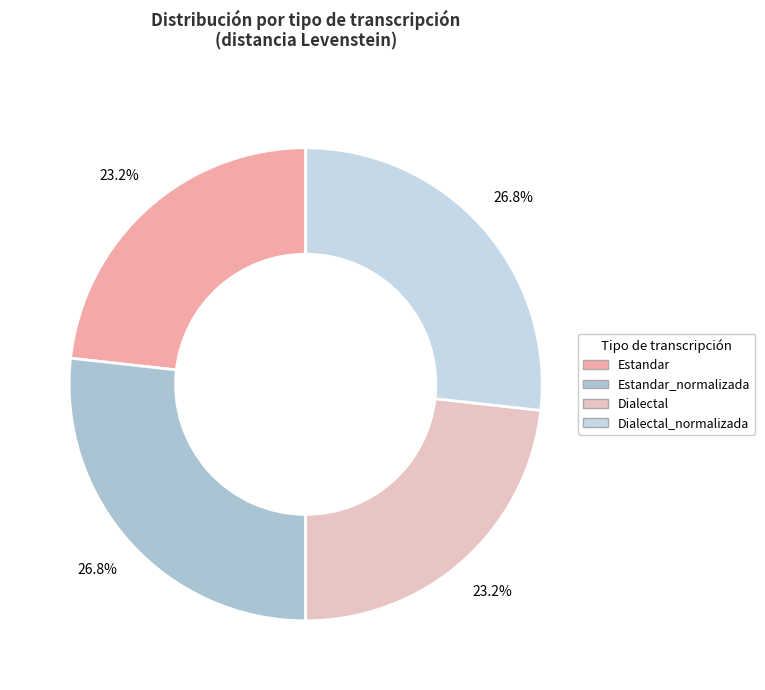

What percentage is the Dialectal_normalizada slice, to the nearest percent?

27%